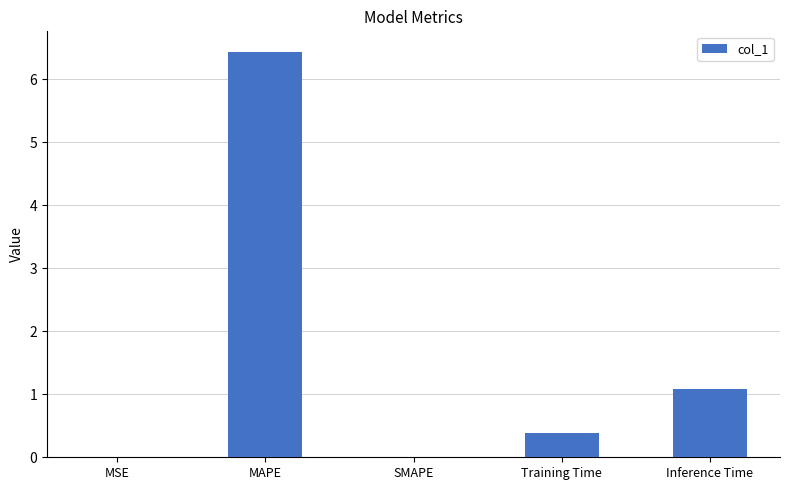

Between MSE and Training Time, which is larger?

Training Time